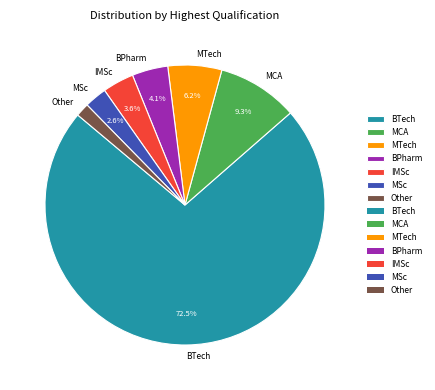

Which slice is the smallest?

Other